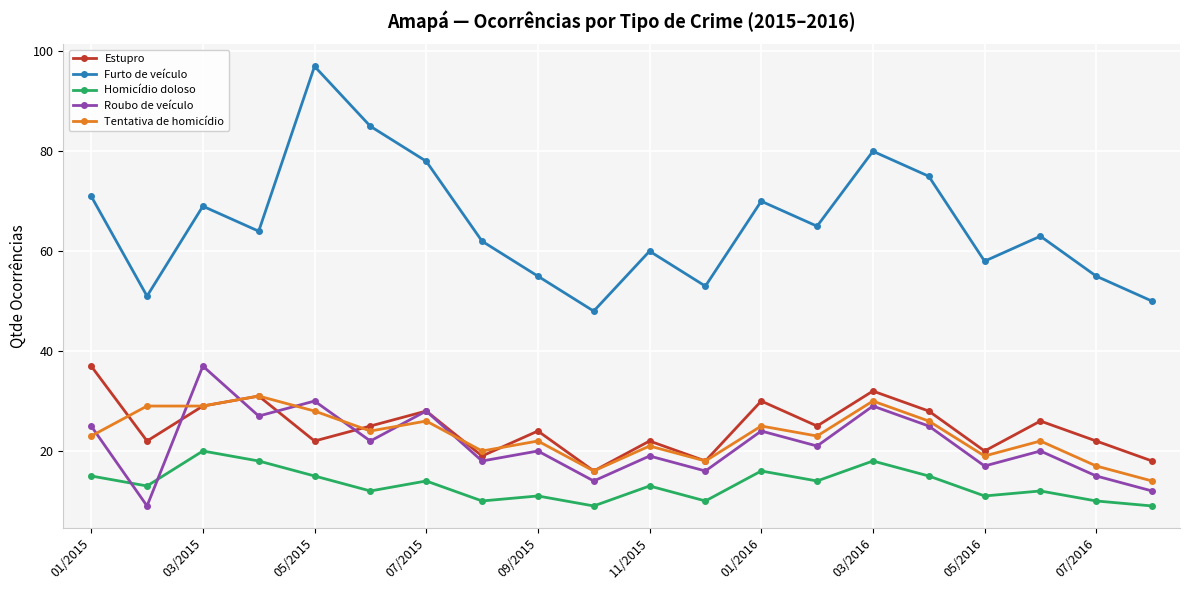

What is the greatest value displayed?

97